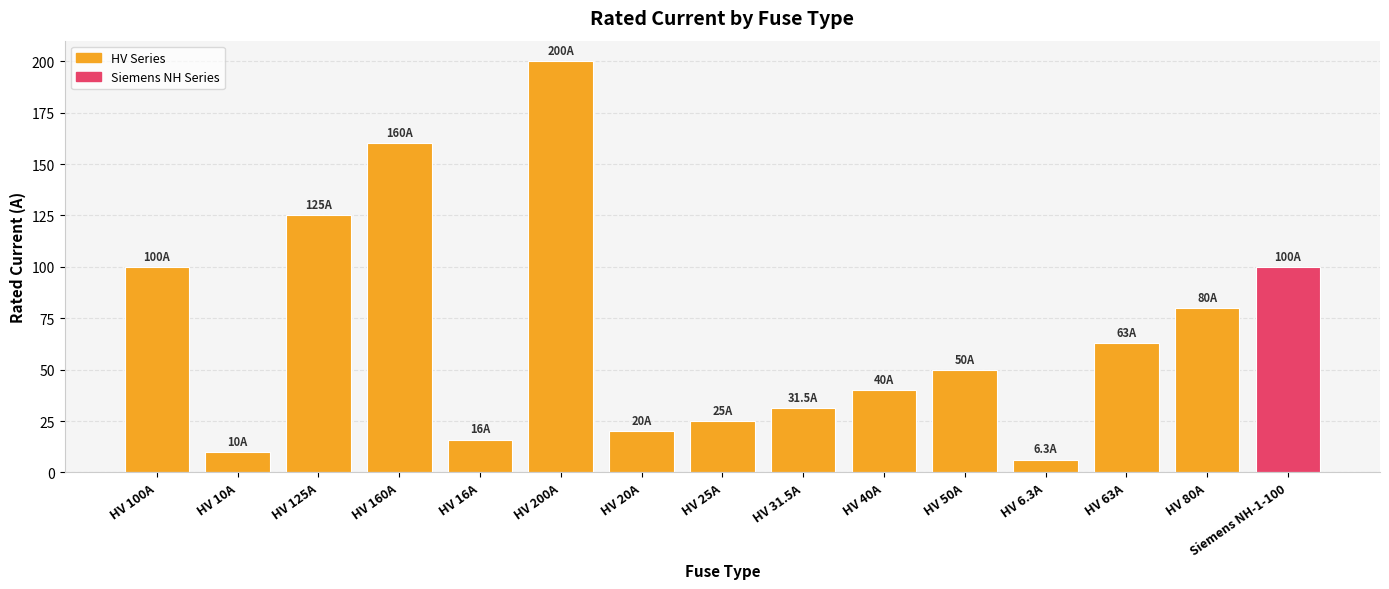

At which label does the data first exceed 50?

HV 100A